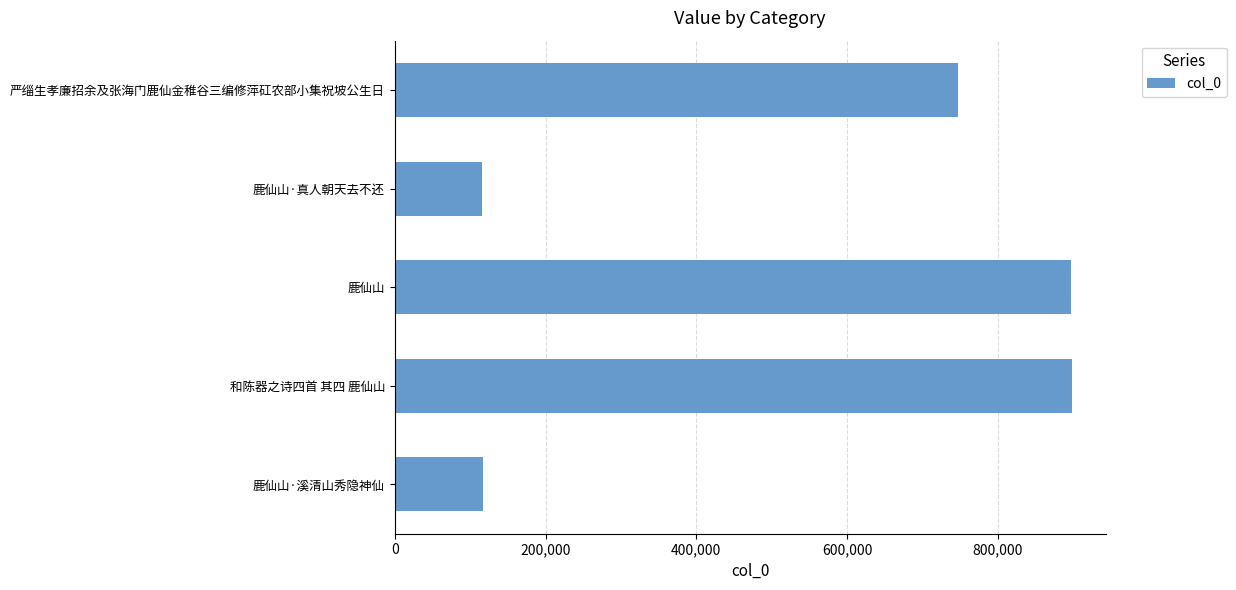

Between 鹿仙山·溪清山秀隐神仙 and 严缁生孝廉招余及张海门鹿仙金稚谷三编修萍矼农部小集祝坡公生日, which is larger?

严缁生孝廉招余及张海门鹿仙金稚谷三编修萍矼农部小集祝坡公生日